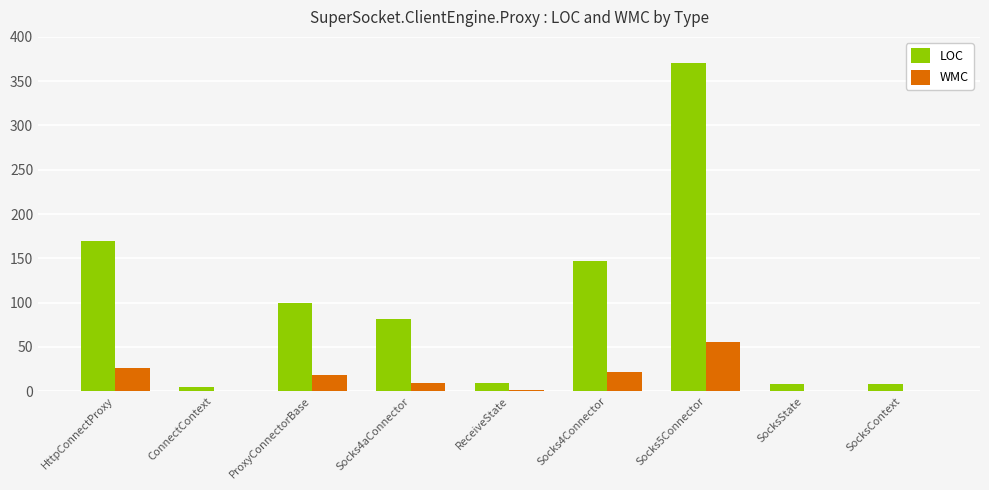

At which label is LOC closest to 188?

HttpConnectProxy